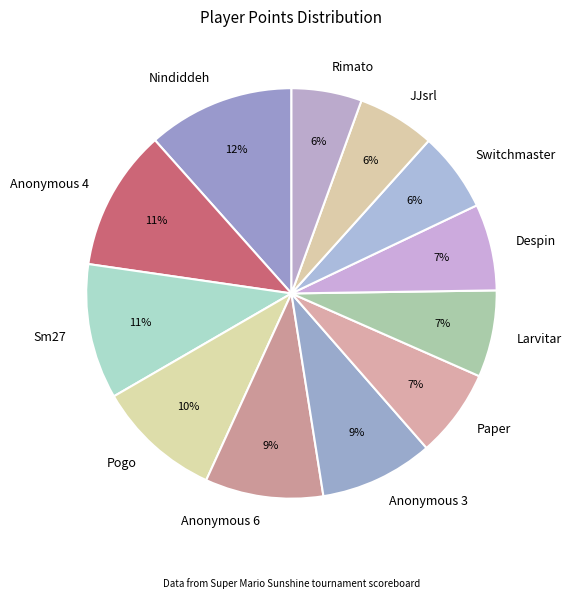

How many slices are in this pie chart?

12